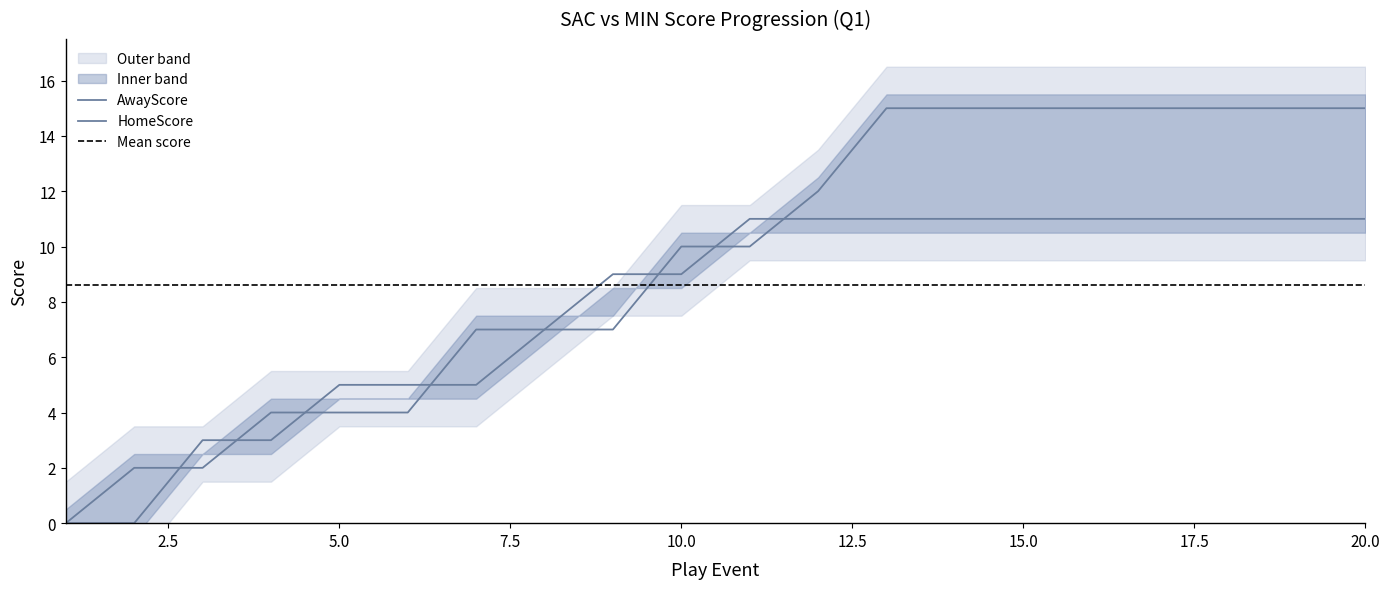

Is it true that AwayScore equals 1 at 4?

False